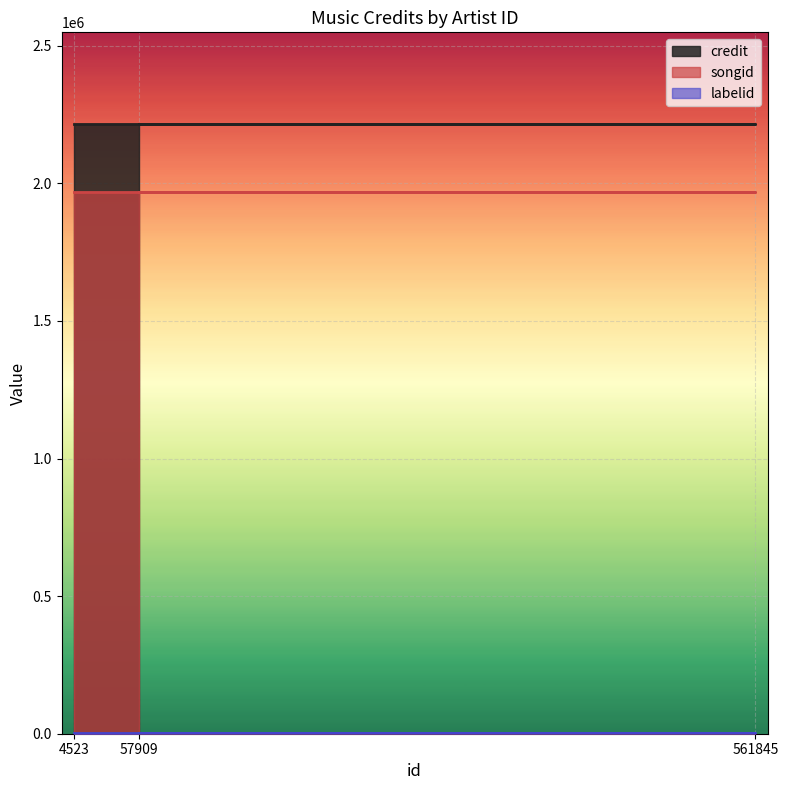

What is the sum of all songid values?

5909703